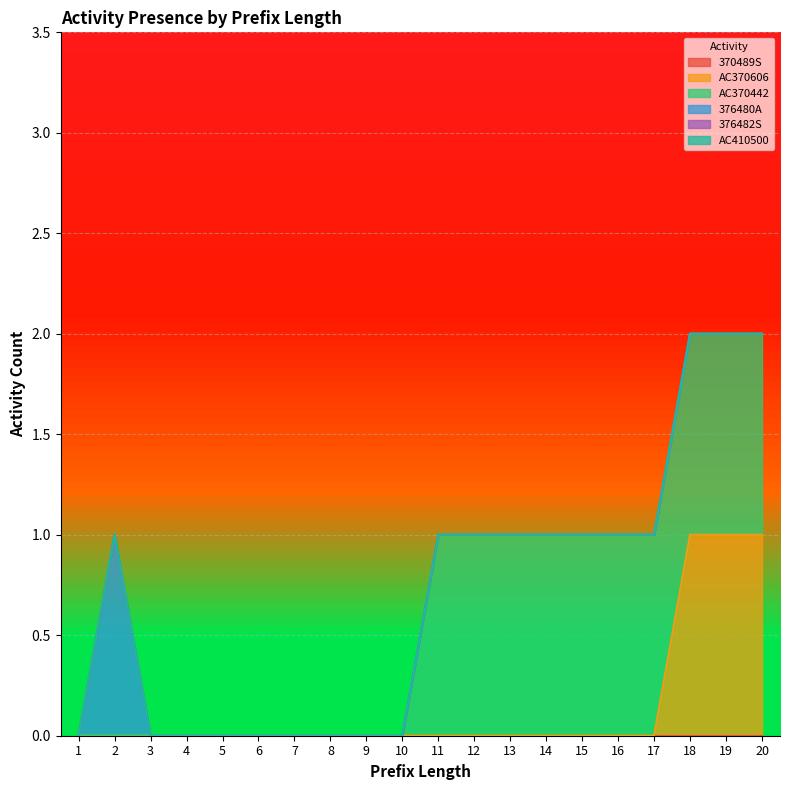

How many data points does each series have?

20